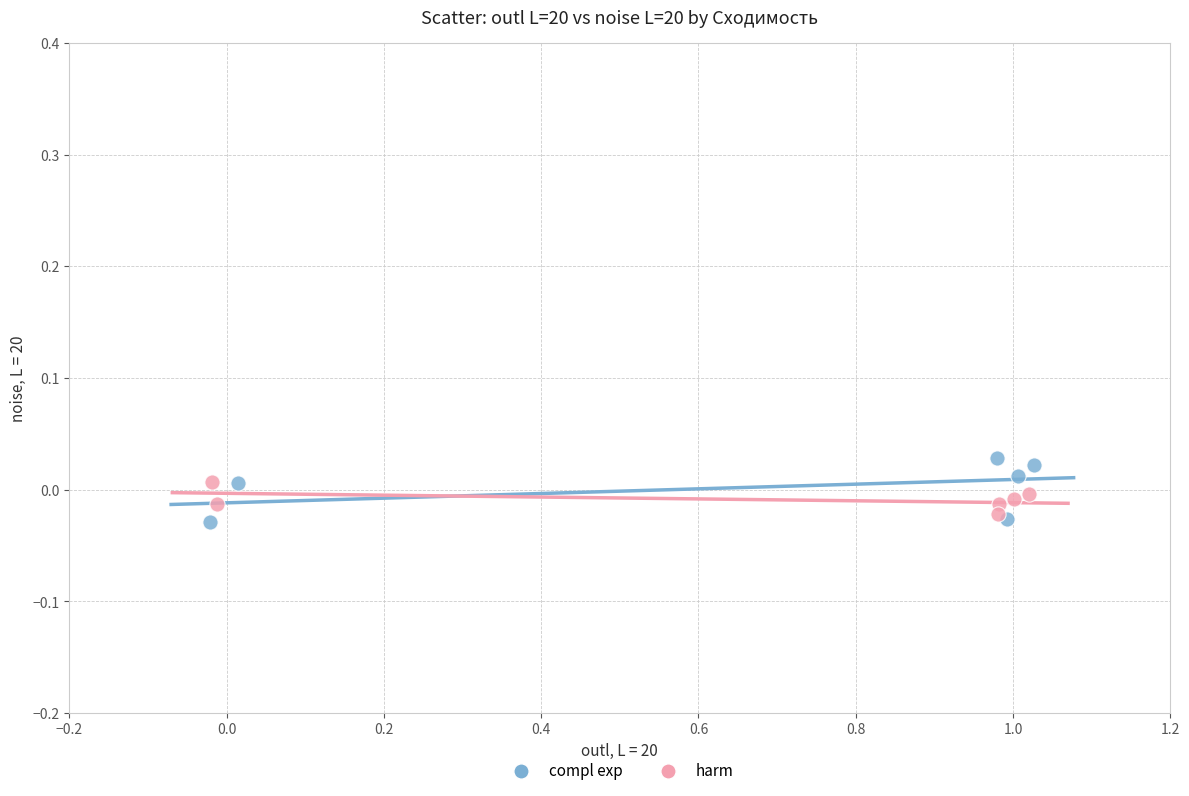

Which series reaches the maximum Y coordinate?

compl exp